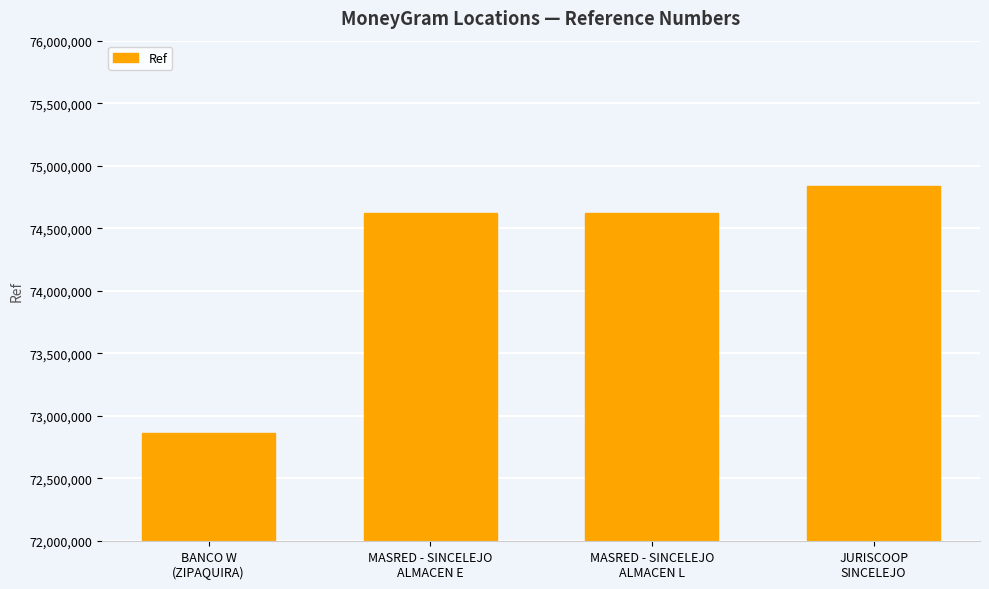

What is the change in value from BANCO W
(ZIPAQUIRA) to MASRED - SINCELEJO
ALMACEN L?

+1759019